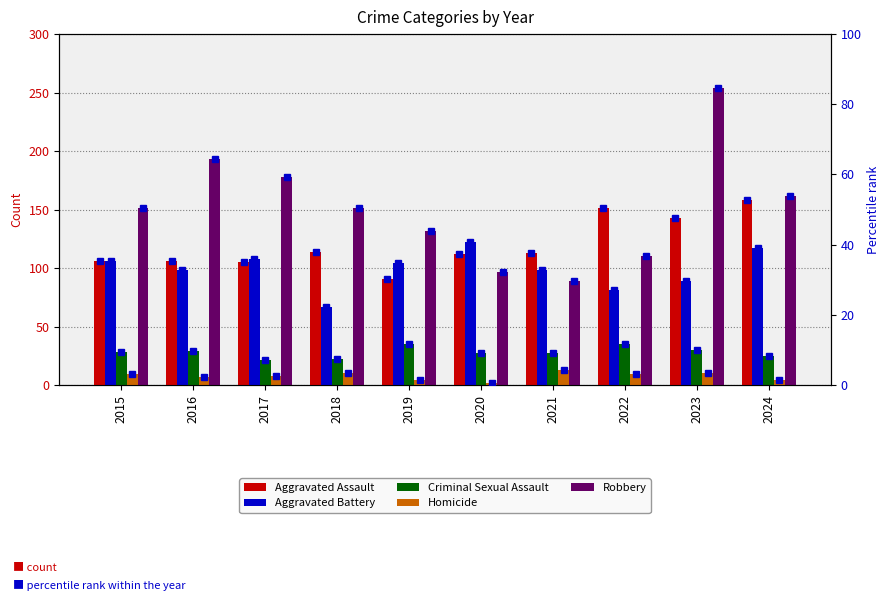

How many series are shown in this chart?

5